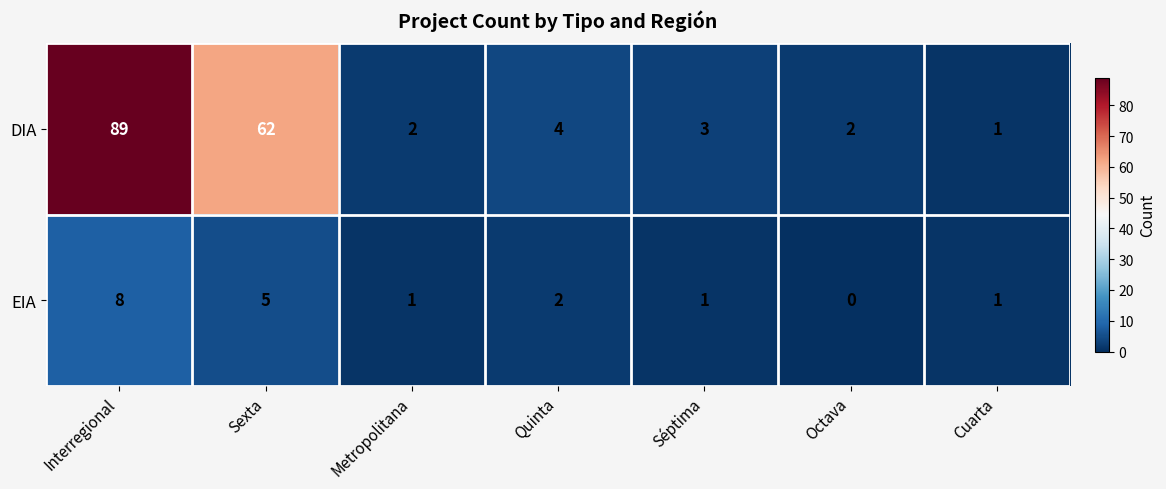

What is the difference between the DIA values at Interregional and Metropolitana?

87